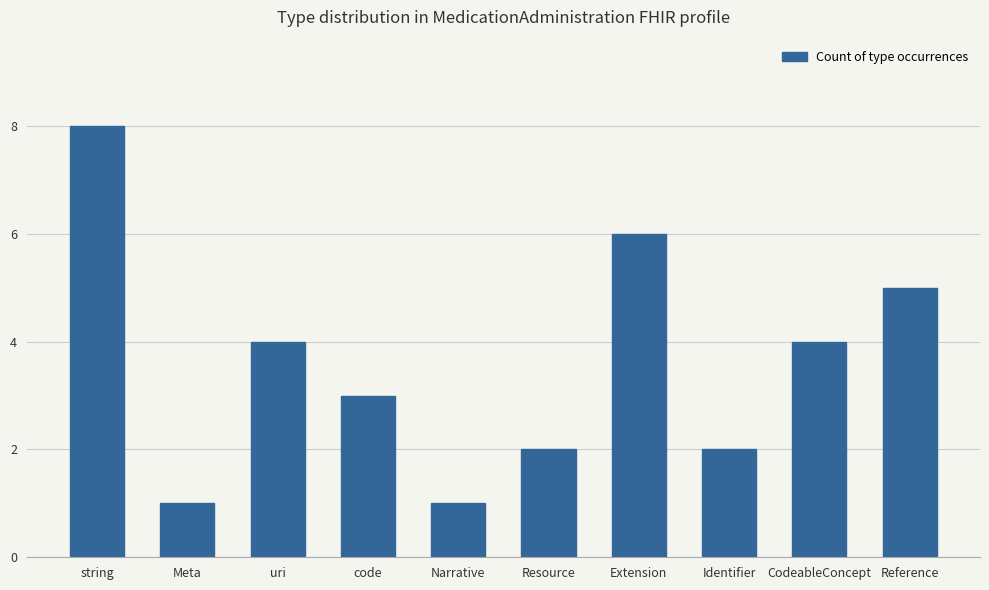

What is the label of the 4th bar from the right?

Extension